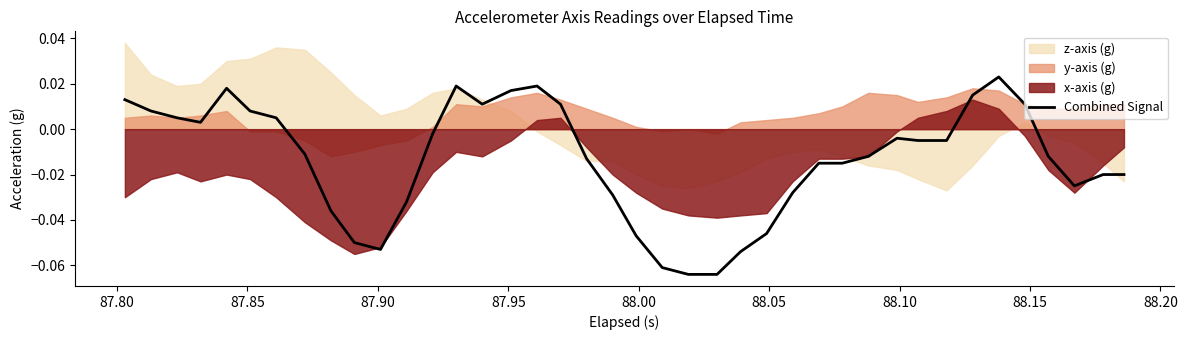

True or false: the data has more than 1 interior local peaks.

True